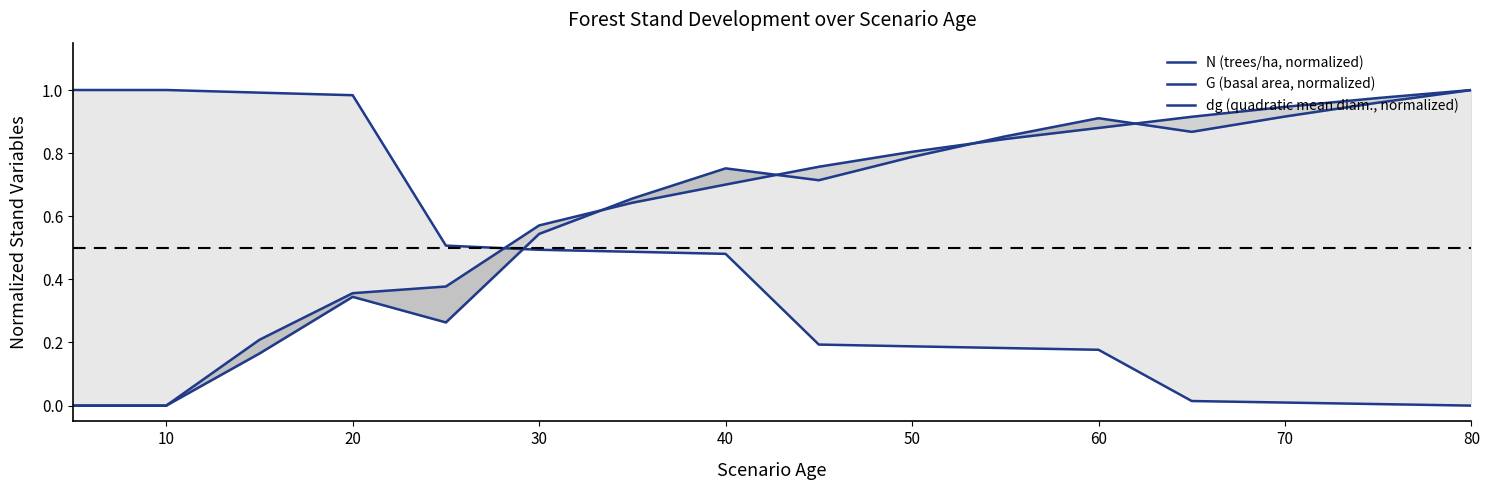

Count the number of data series in this chart.

3